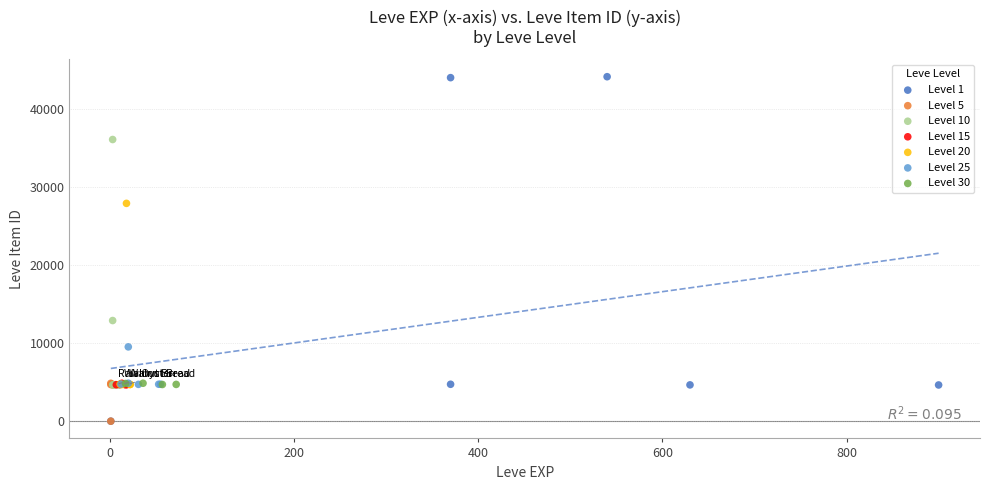

Which series has the widest spread of Y values?

Level 1